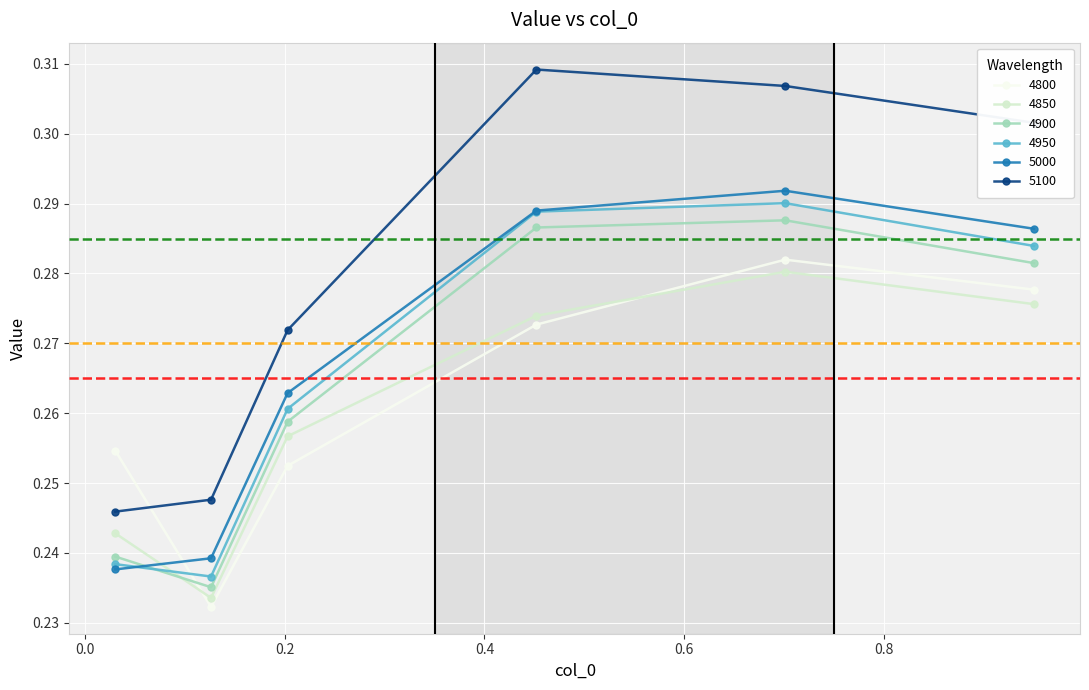

How many categories are shown in the chart?

6